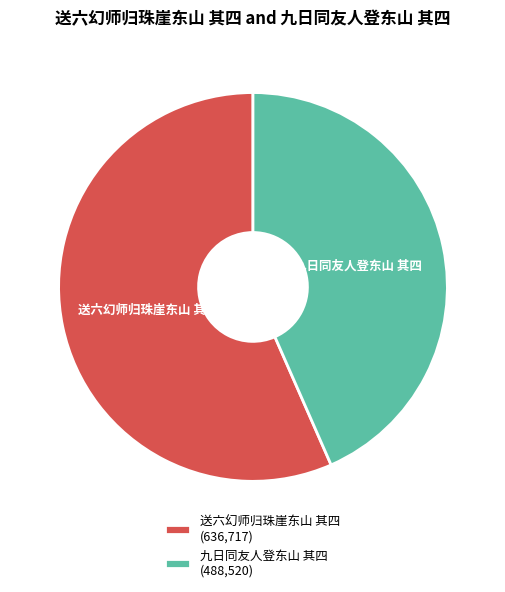

True or false: 送六幻师归珠崖东山 其四 accounts for 69% of the total.

False